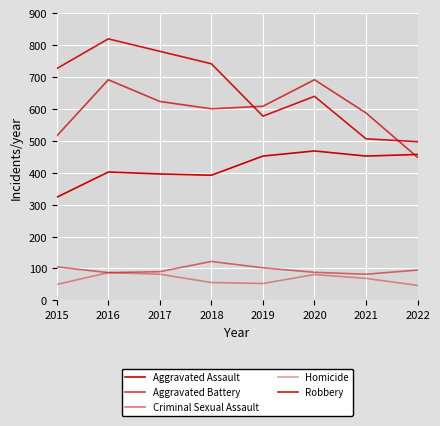

Is this an area chart (filled region under the line)?

No